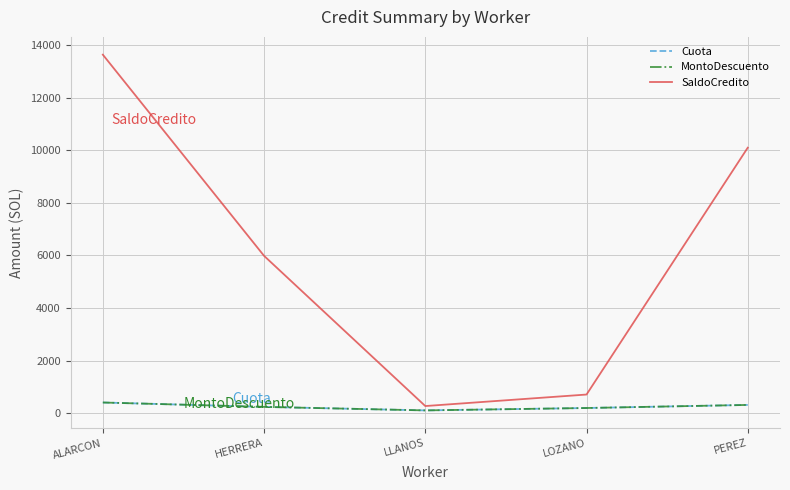

Does the chart display data point markers on the line(s)?

No